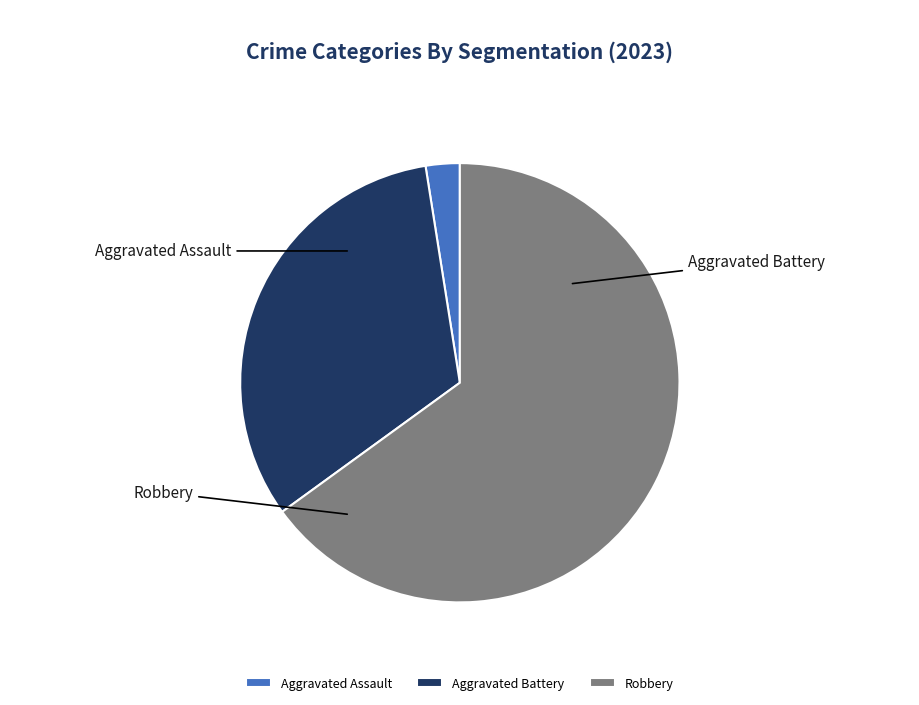

To the nearest percent, what portion does Aggravated Assault represent?

2%